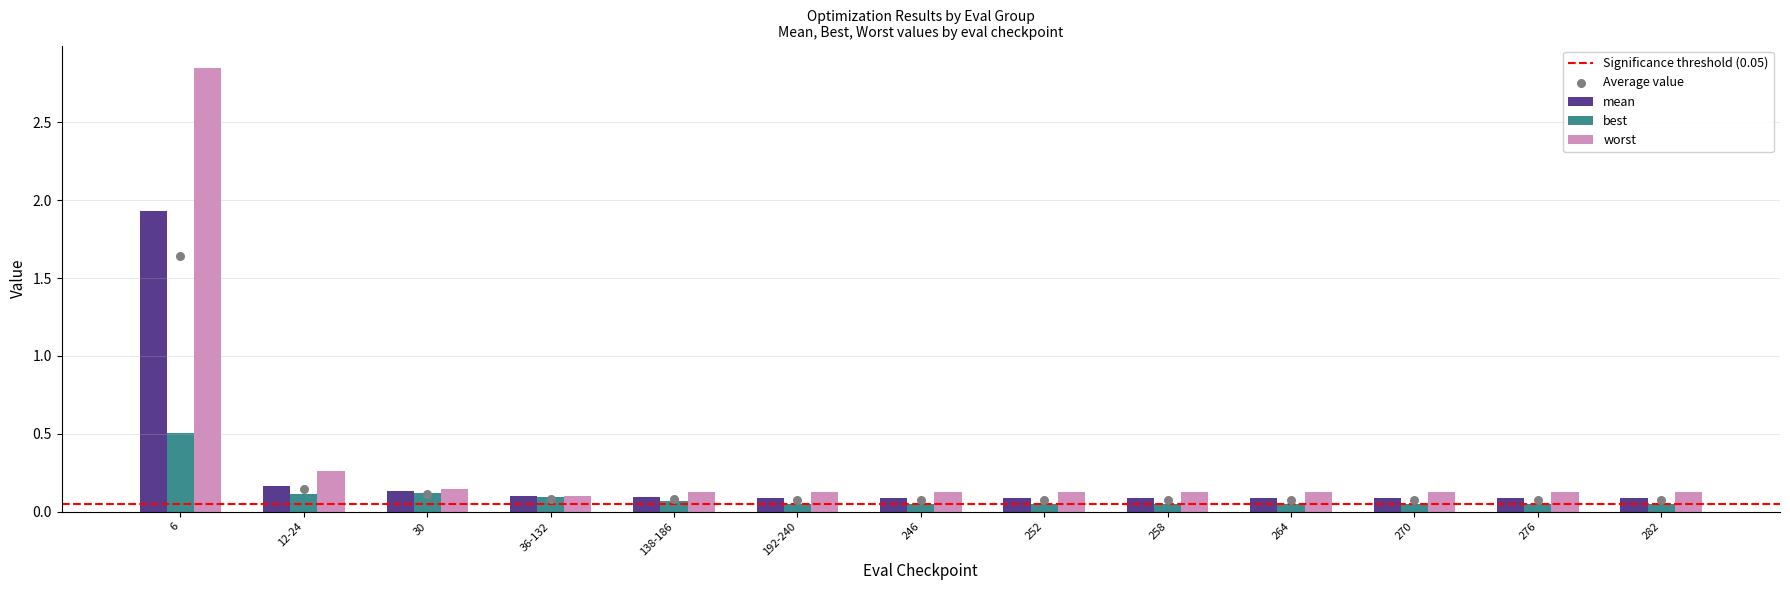

At which category is the sum across all series the highest?

6